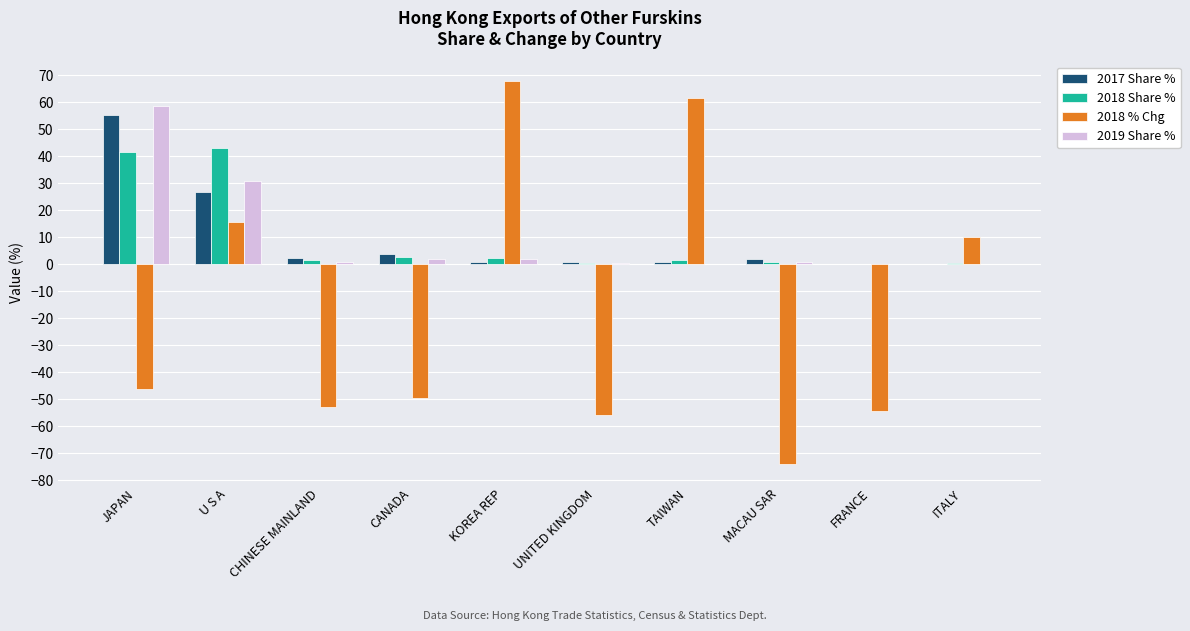

How many groups of bars are there?

10